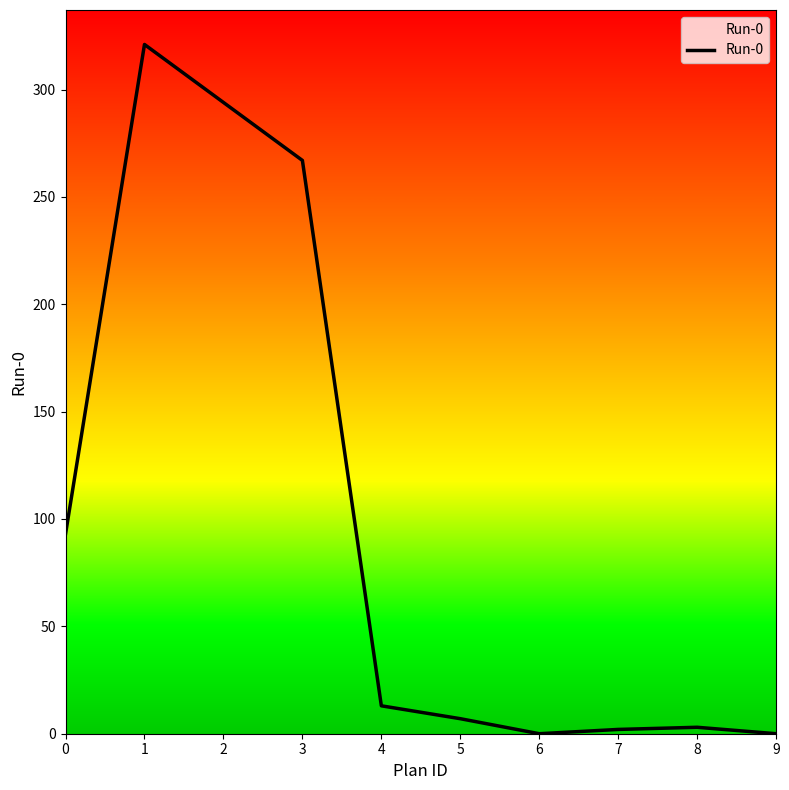

The value at 3 is 414. True or false?

False